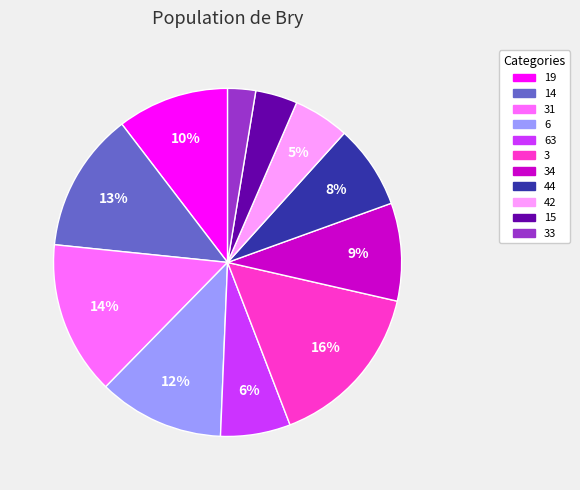

To the nearest percent, what is the difference between the largest and smallest slice percentages?

13%